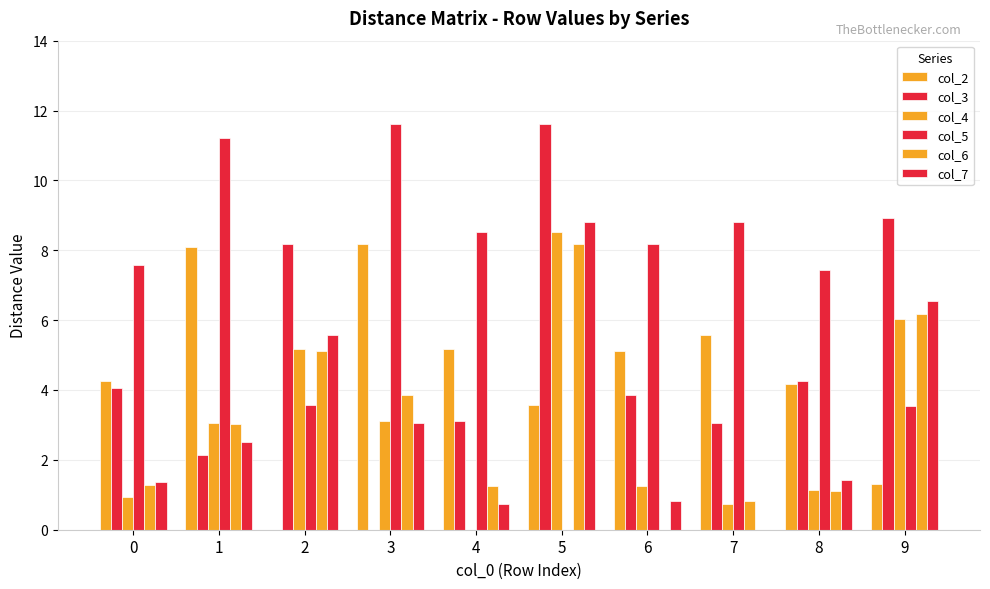

What is the difference between the col_2 values at 6 and 3?

3.1